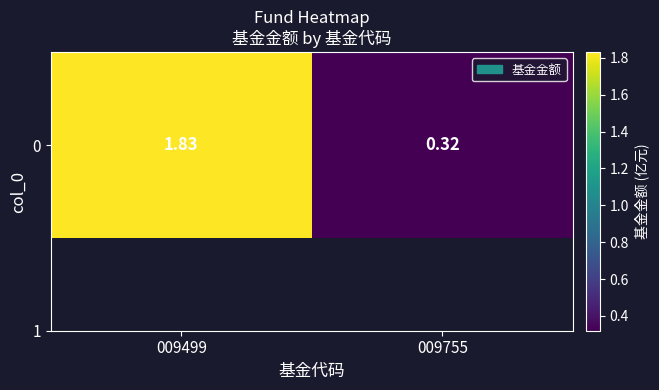

Rank the categories by value from highest to lowest.

009499, 009755